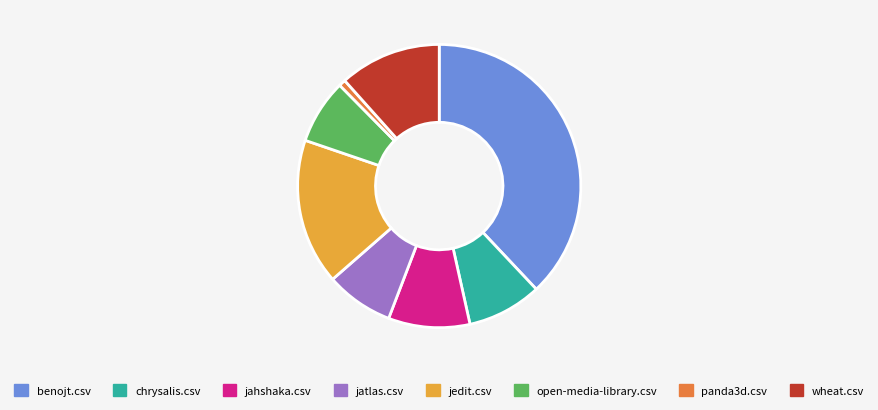

True or false: jedit.csv accounts for 10% of the total.

False